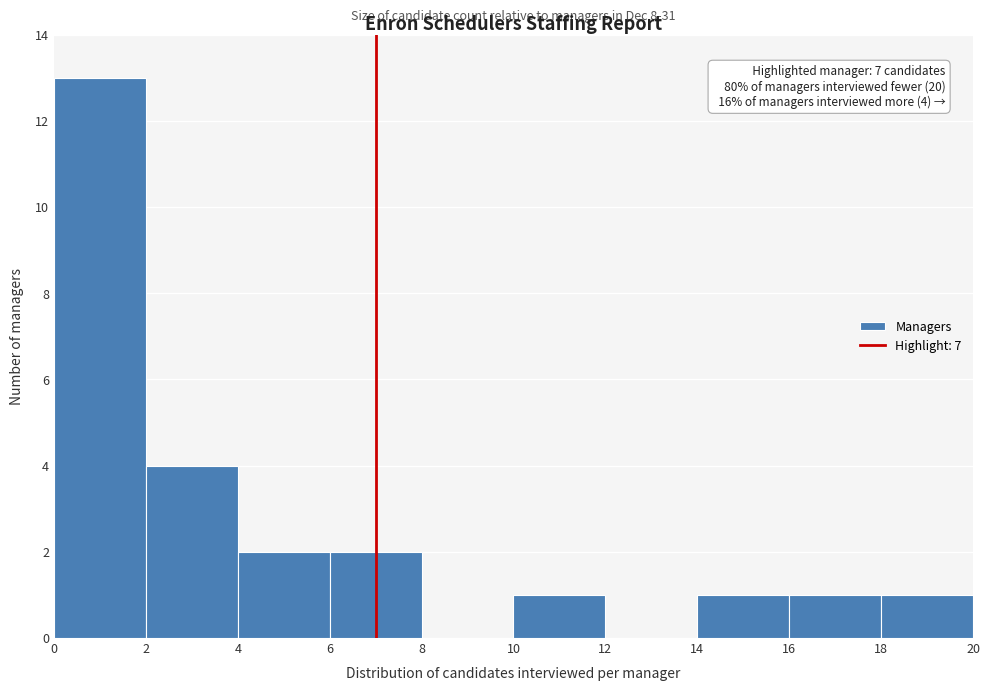

Which range on the x-axis has the tallest bar?

0 to 2